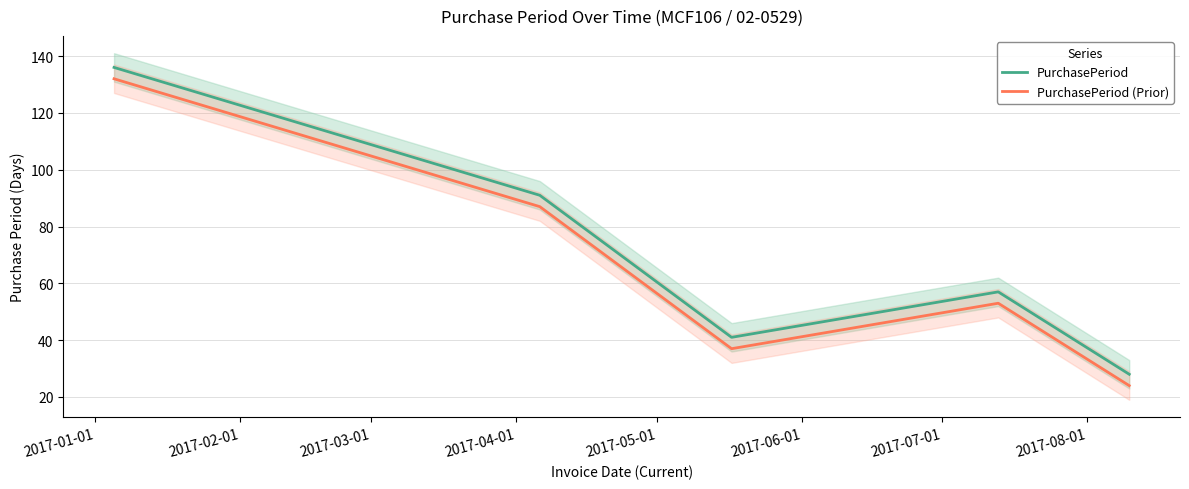

True or false: PurchasePeriod and PurchasePeriod (Prior) cross at least once.

False